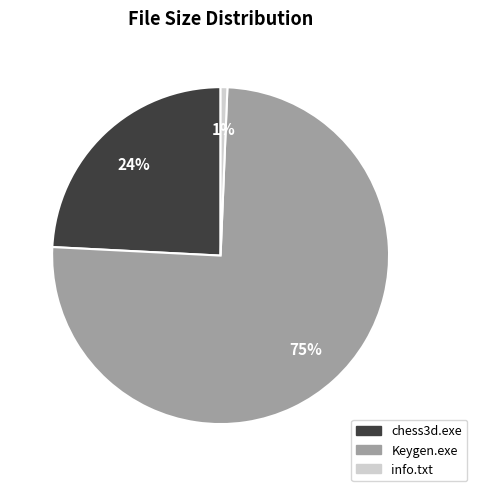

To the nearest percent, what is the average slice percentage?

33%